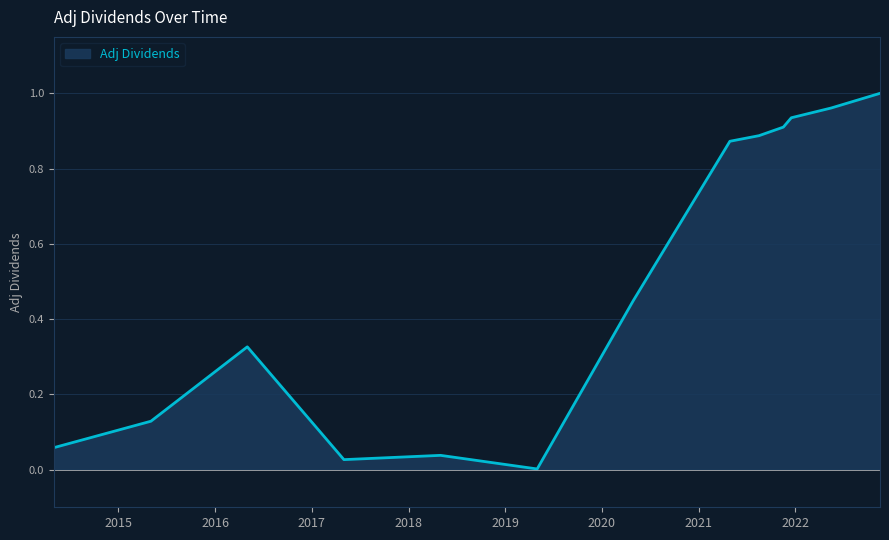

Rank the categories by value from lowest to highest.

2019-05-02, 2017-05-02, 2018-05-02, 2014-05-02, 2015-05-04, 2016-05-02, 2020-04-29, 2021-04-29, 2021-08-17, 2021-11-17, 2021-12-17, 2022-05-17, 2022-11-17